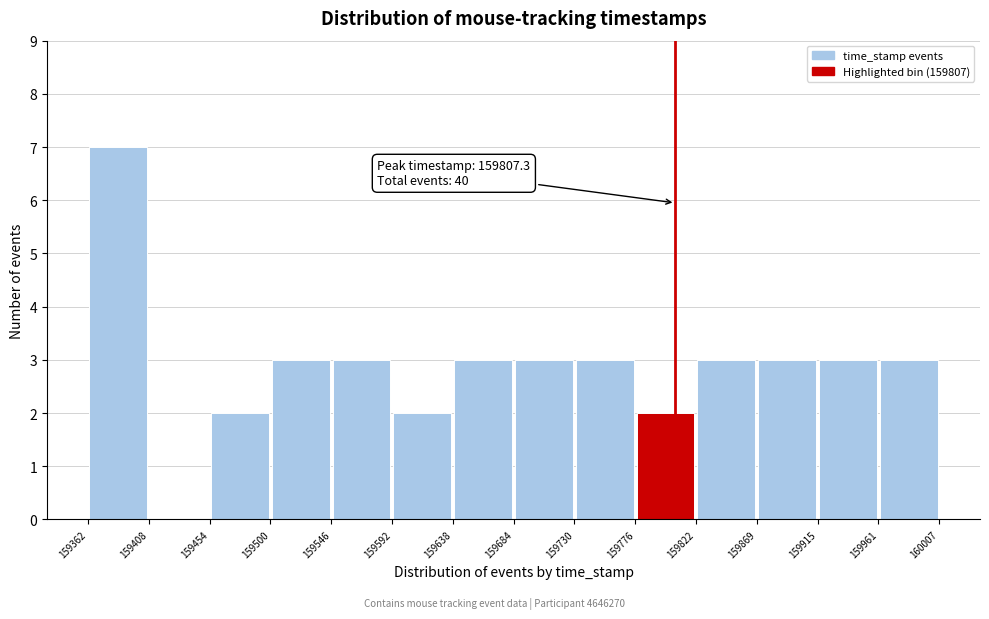

Which range on the x-axis has the tallest bar?

159362 to 159408